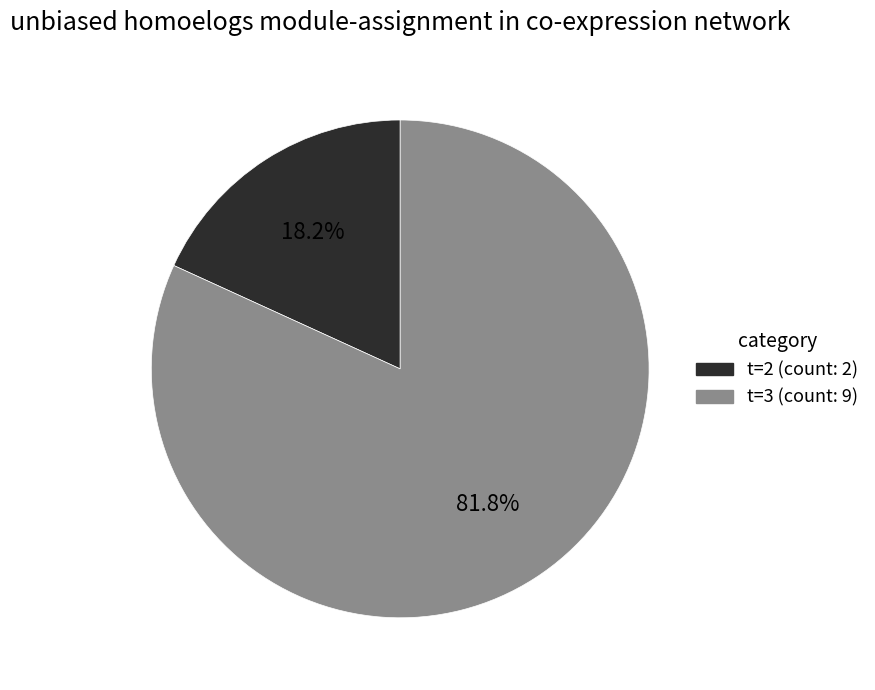

Does any single category account for the majority?

Yes